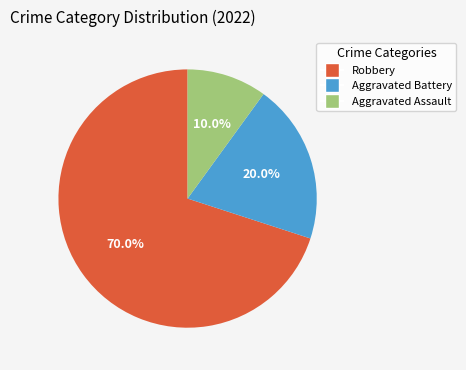

Do Aggravated Battery and Aggravated Assault together represent more than half of the pie?

No